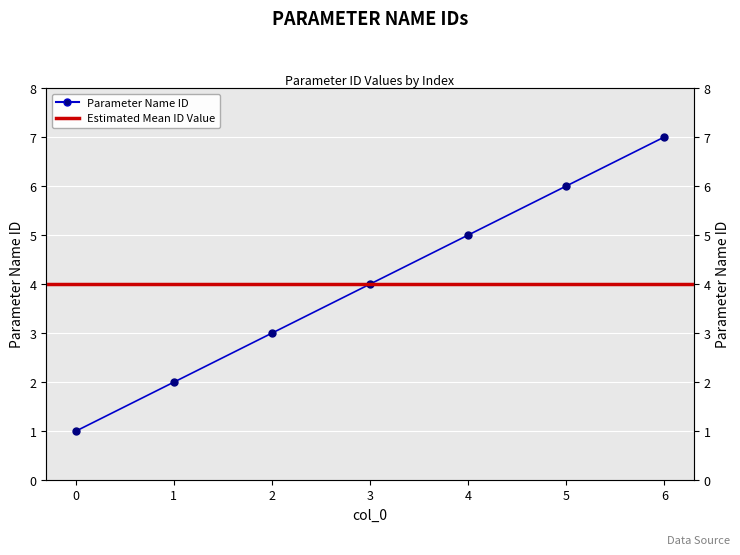

How many data points are less than 4?

3